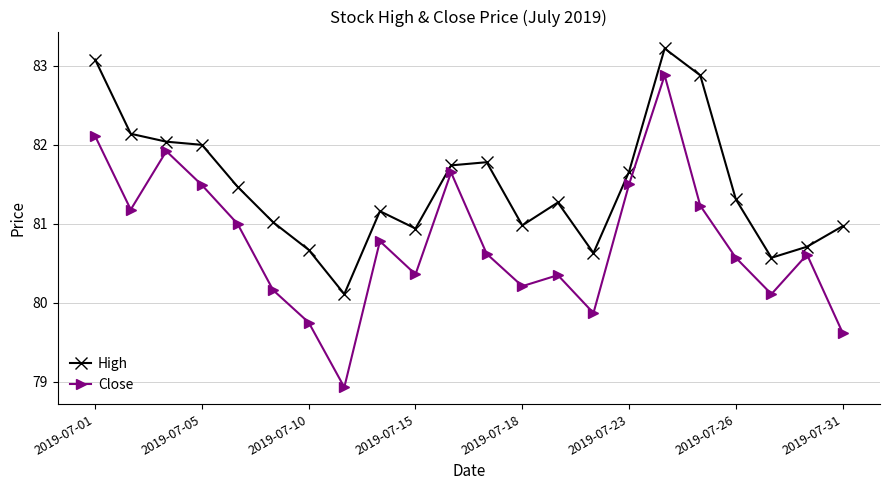

Rank the series by their maximum value, from lowest to highest.

Close, High